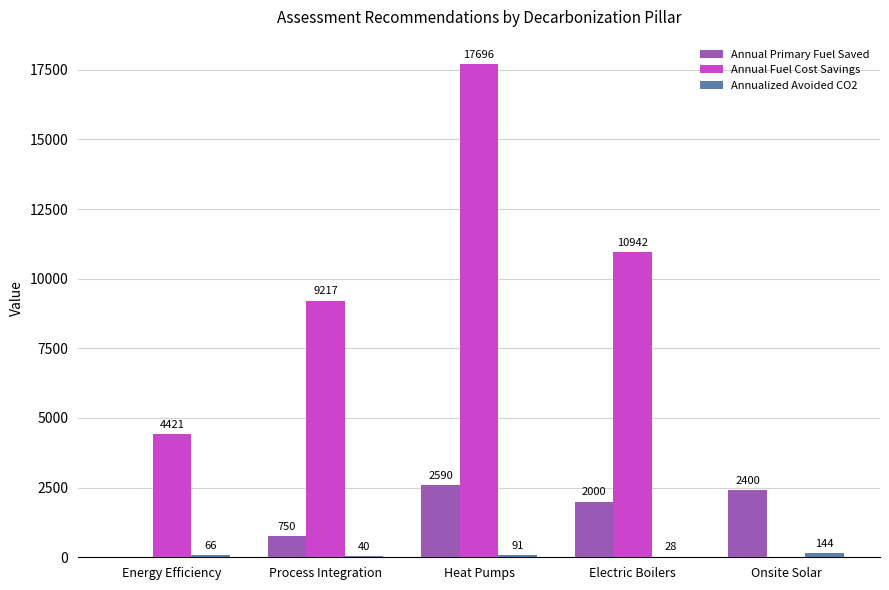

Which series has the widest spread of values?

Annual Fuel Cost Savings